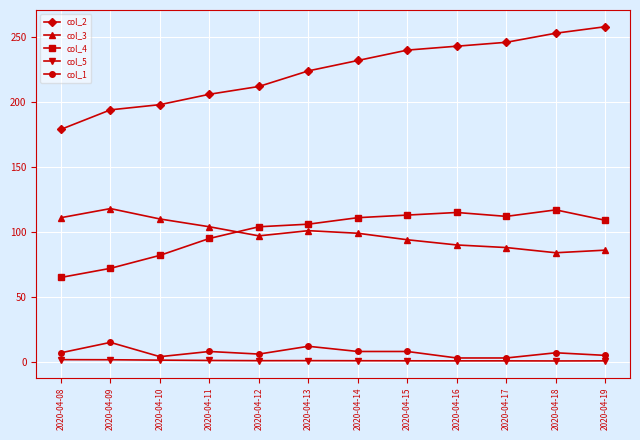

How many data points does each series have?

12